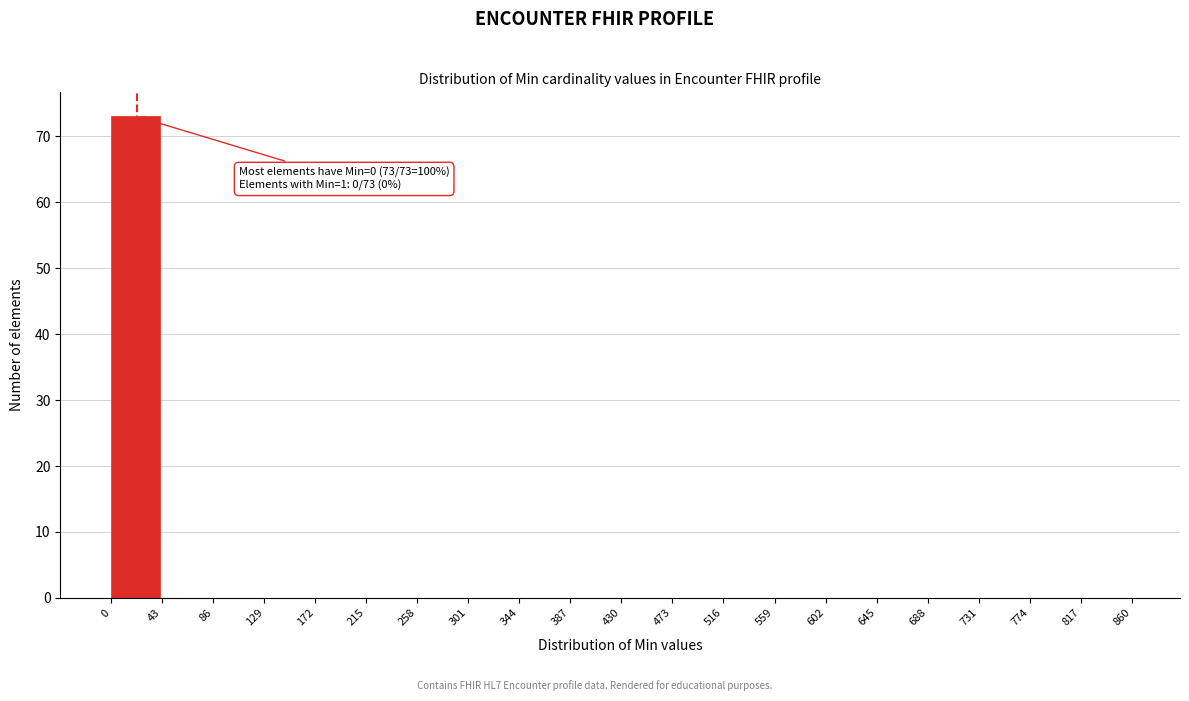

Which range on the x-axis has the tallest bar?

0 to 43